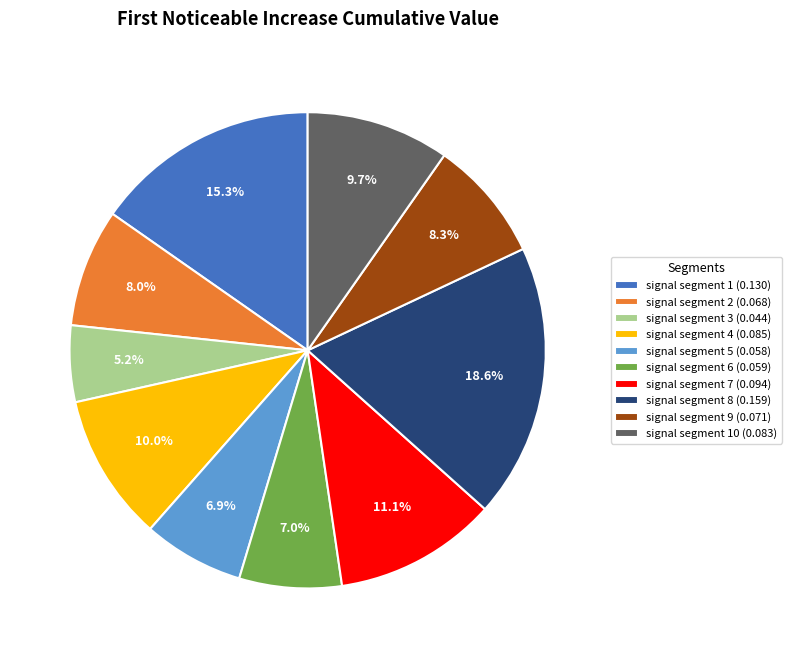

Do signal segment 3 (0.044) and signal segment 4 (0.085) together represent more than half of the pie?

No